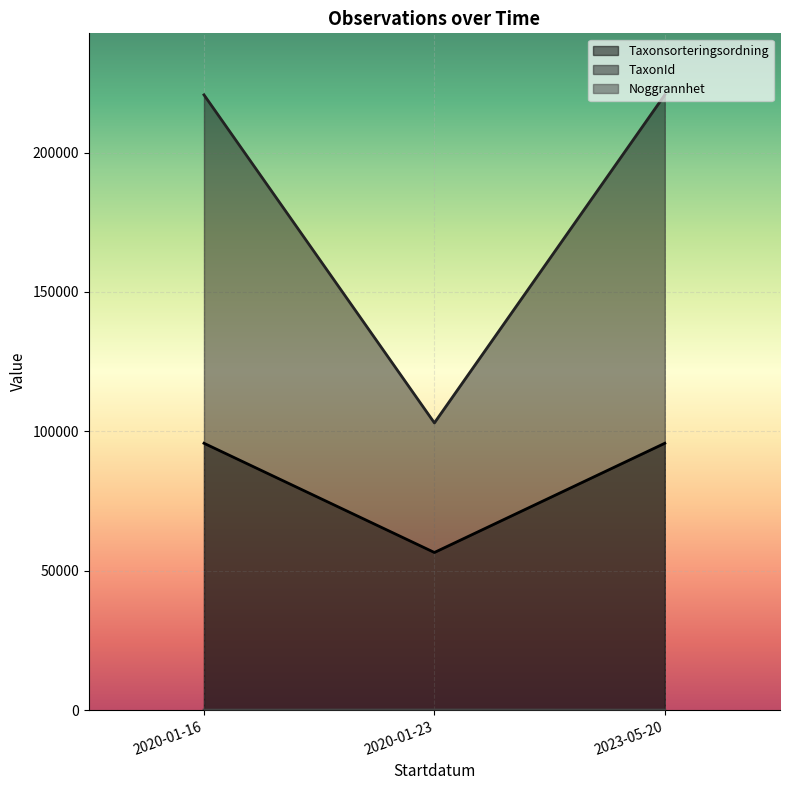

What is the sum of all Taxonsorteringsordning values?

247974